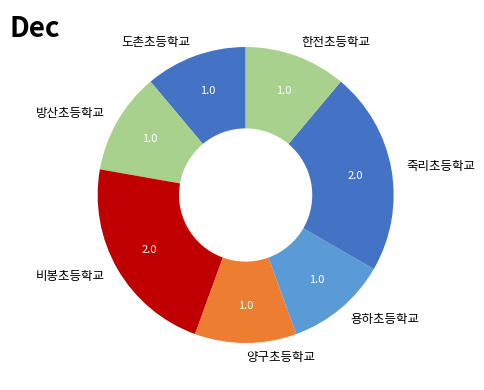

Does 방산초등학교 represent more than half of the total?

No